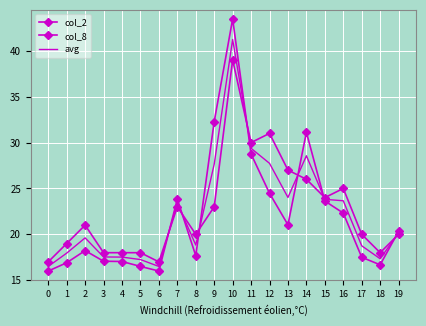

What is the highest value of the col_2 series?

43.5